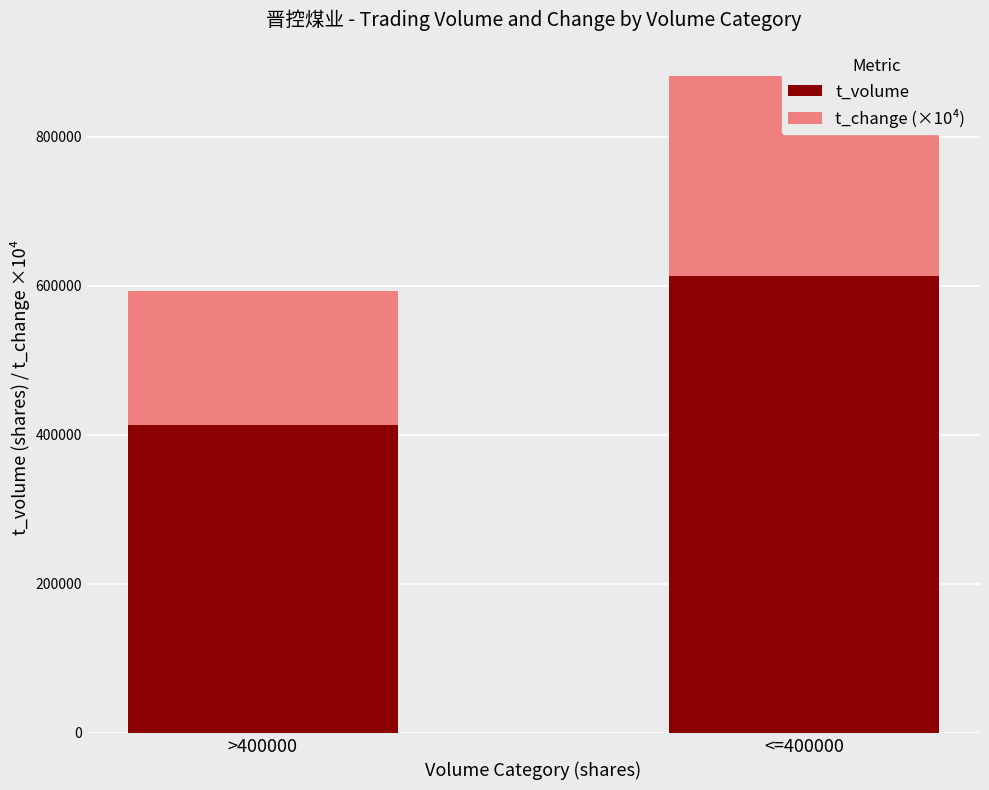

Where is t_volume nearest to the value 512772?

>400000